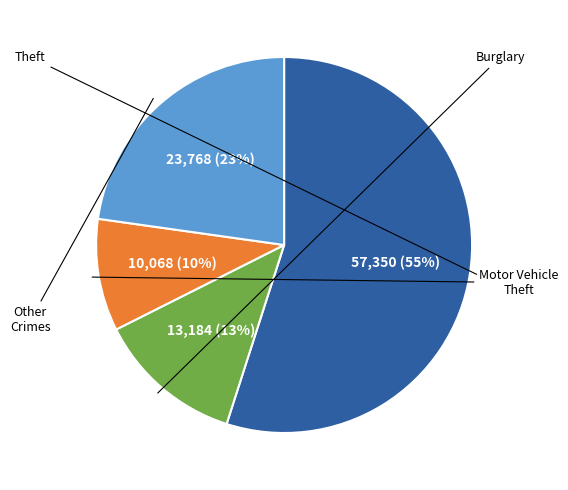

Is there a majority slice in this chart?

Yes